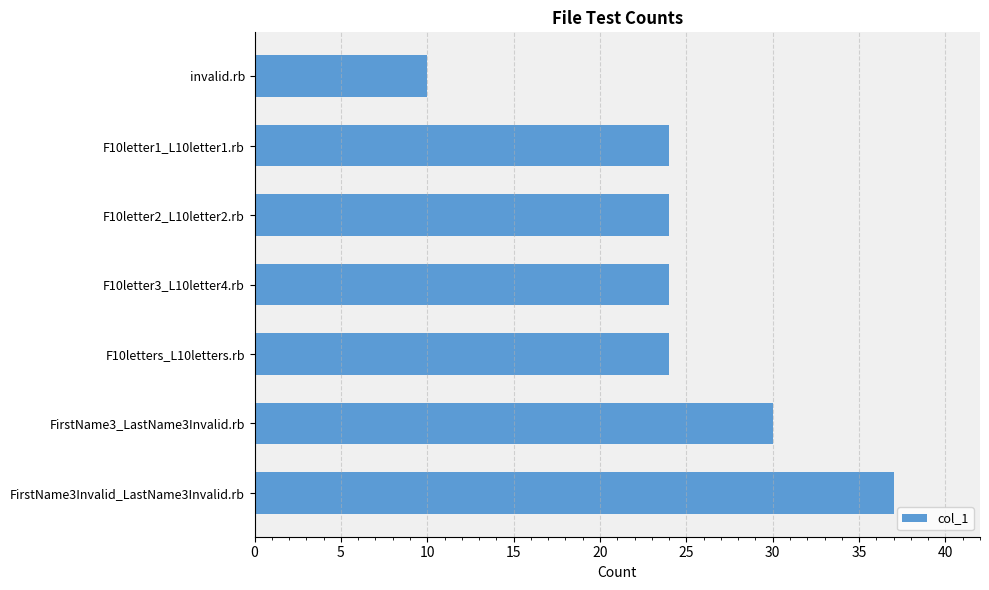

How many distinct data groups are displayed?

1